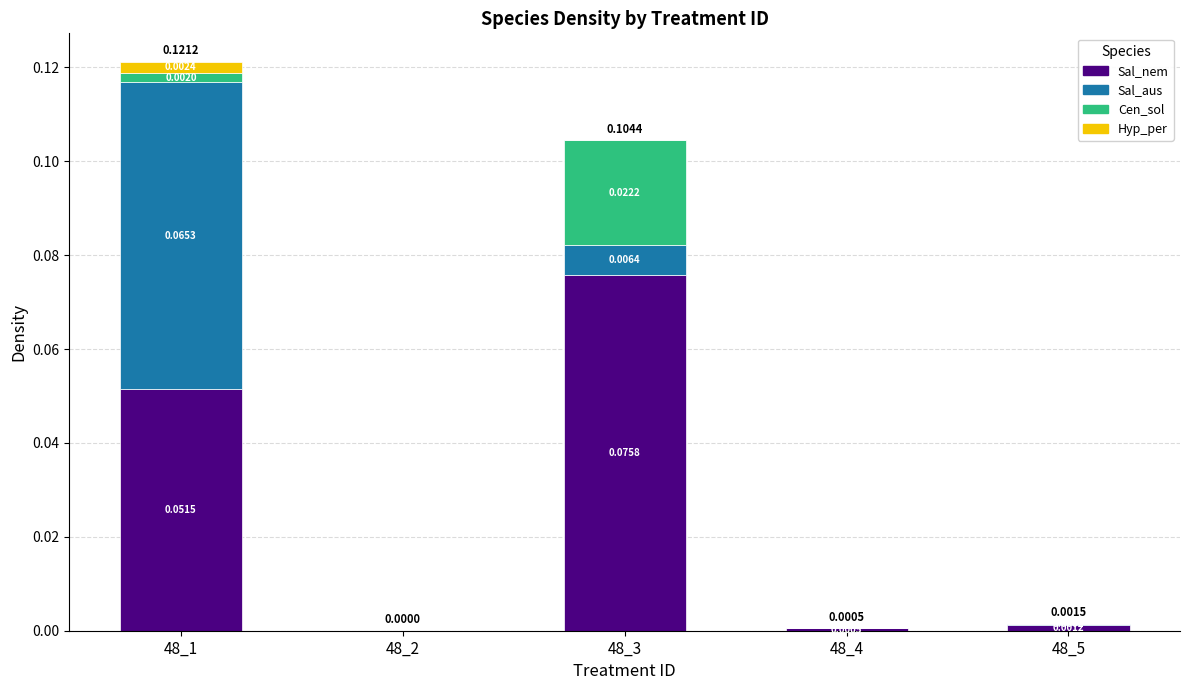

How many values in the Sal_nem series exceed 0?

4